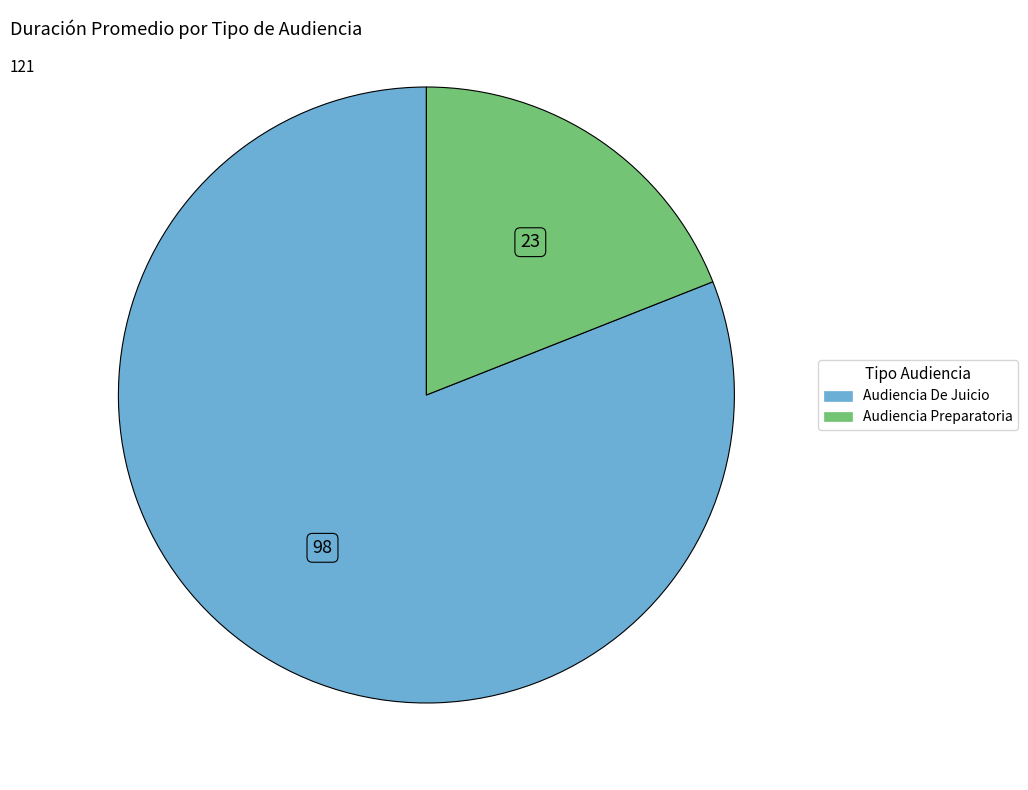

True or false: Audiencia Preparatoria accounts for 34% of the total.

False